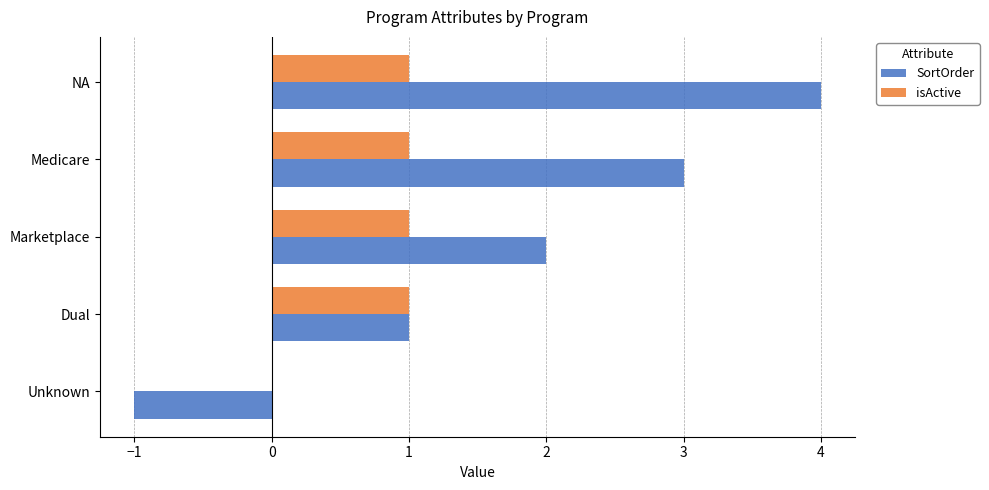

How many values in SortOrder are above zero?

4